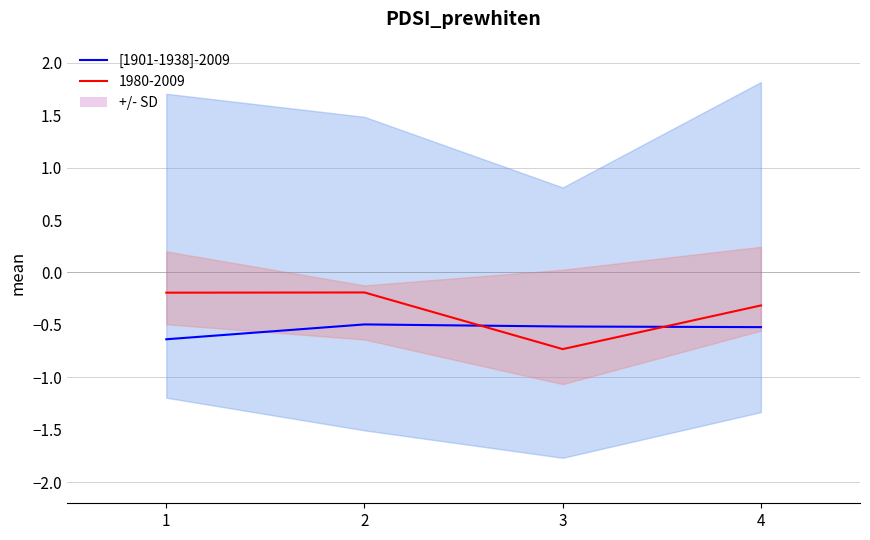

Reading left to right, what are all the values shown in this chart?

1=-0.6	2=-0.5	3=-0.5	4=-0.5